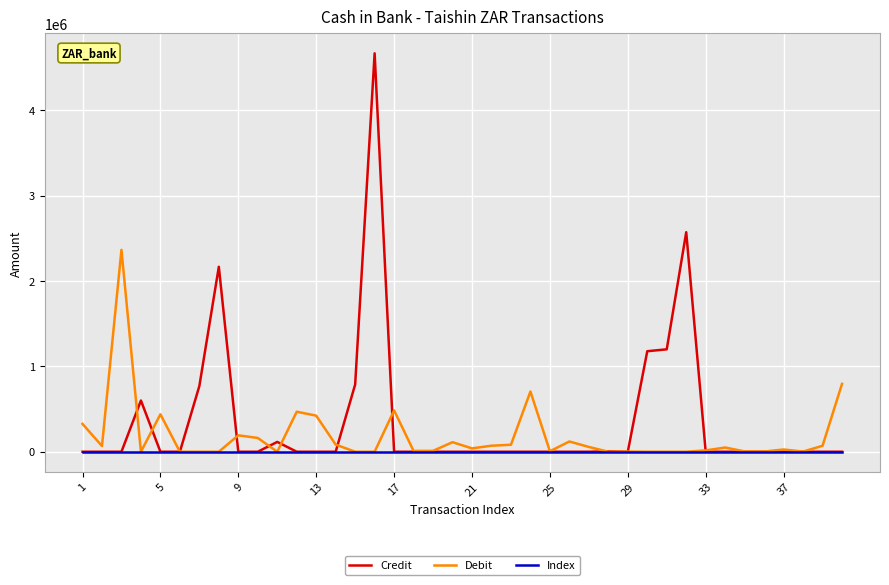

At how many categories does at least one series exceed 2296935?

3